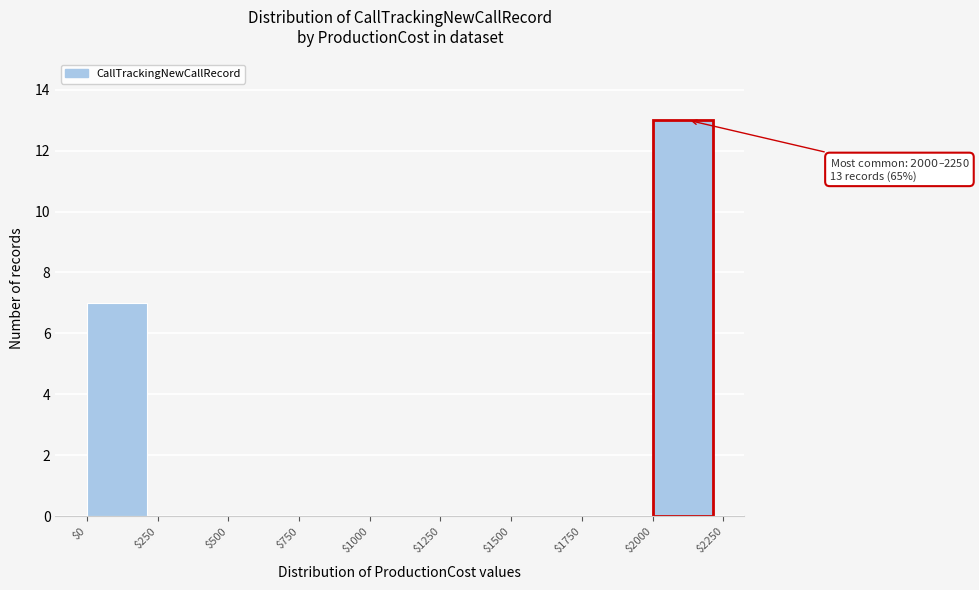

Which range on the x-axis has the tallest bar?

$2000 to $2250